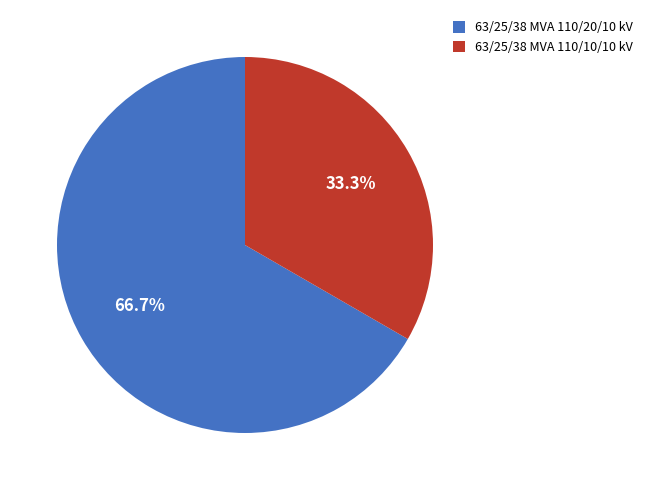

Is there a majority slice in this chart?

Yes